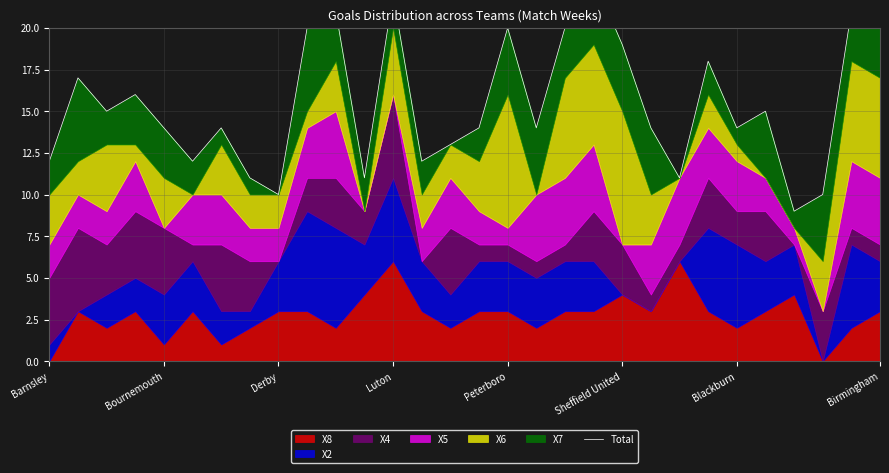

What is the ratio of the value at 8 to the value at 19?

0.4